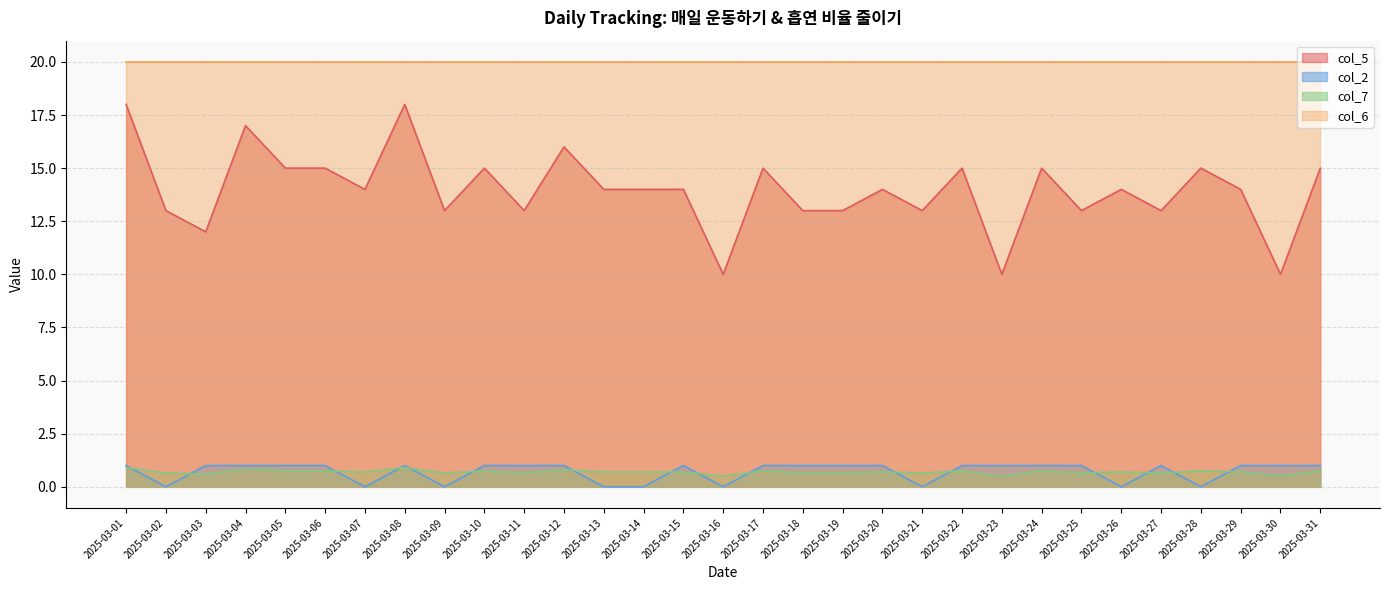

Which series has the widest spread of values?

col_5